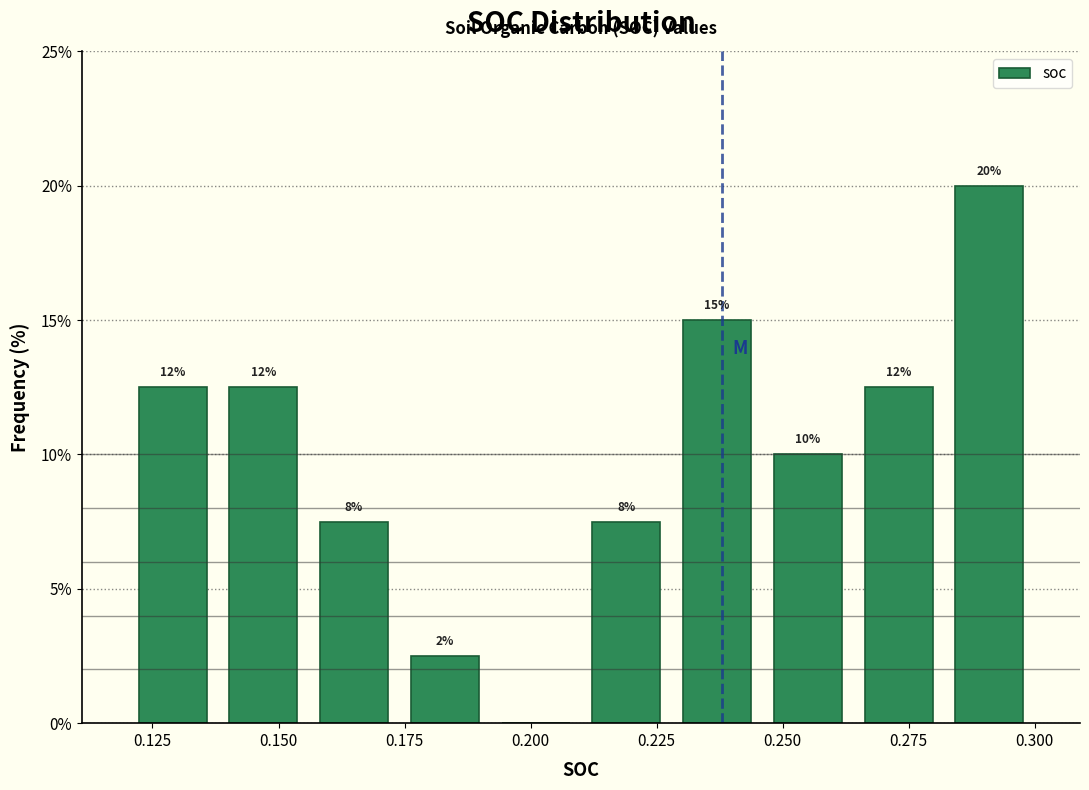

Read against the x-axis, roughly where is the centre of the tallest bar?

0.290